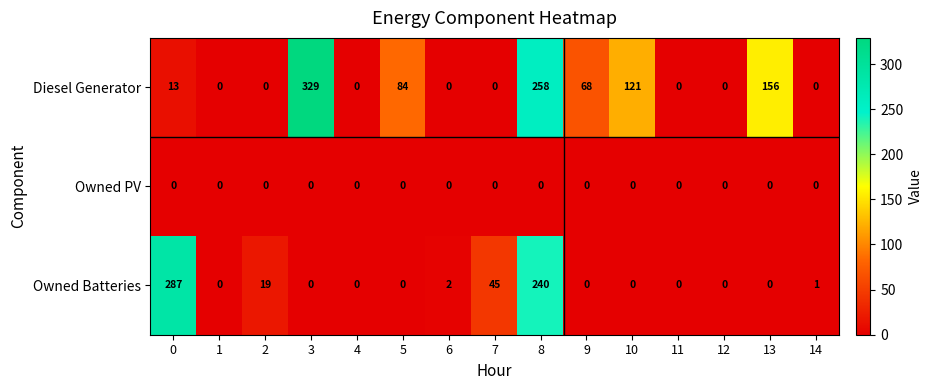

What is the sum of the Diesel Generator values at 7 and 13?

156